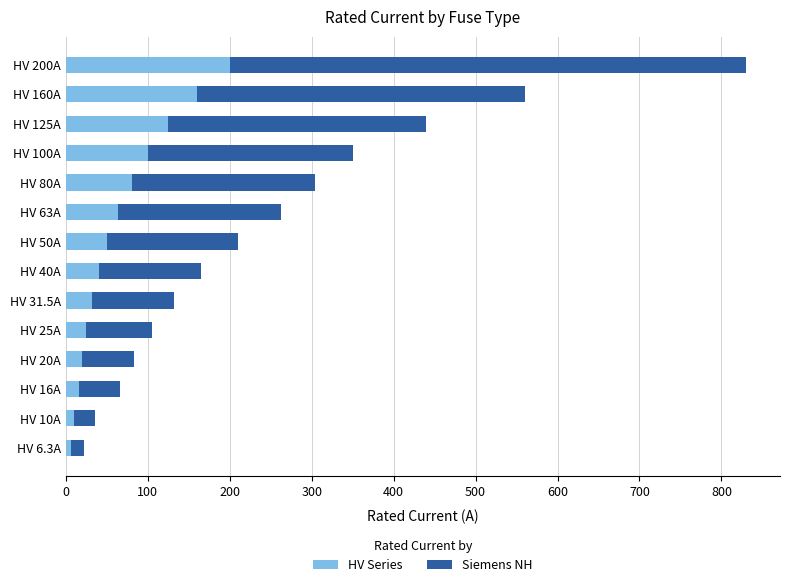

At which label does HV Series reach its peak?

HV 200A